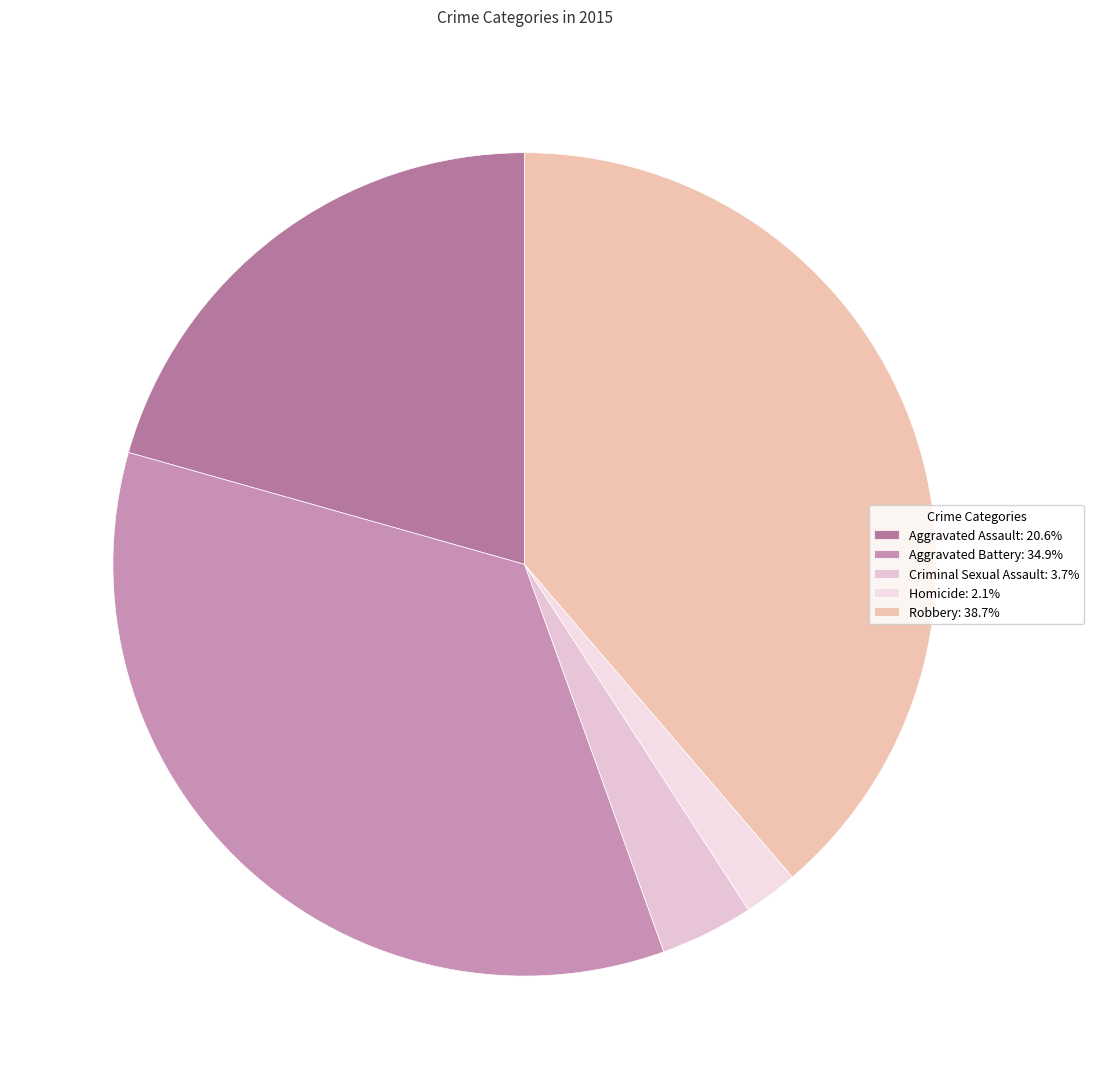

What is the ratio of the value at Aggravated Assault to the value at Robbery?

0.5